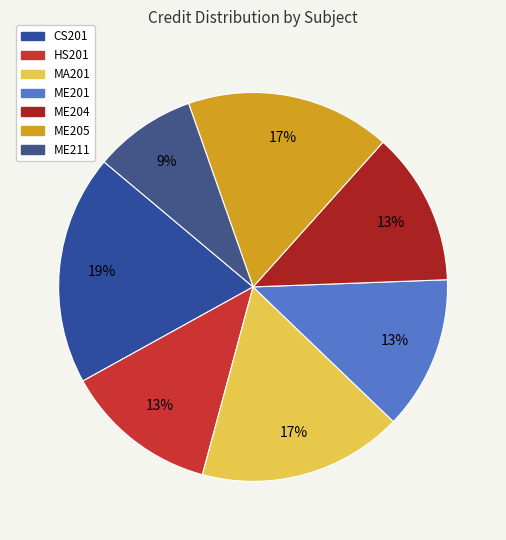

To the nearest percent, what is the average slice percentage?

14%